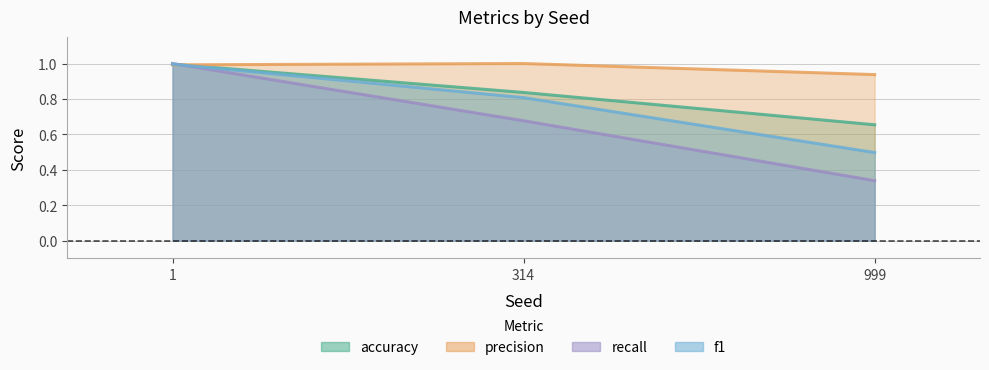

Rank the categories by f1 value from highest to lowest.

1, 314, 999